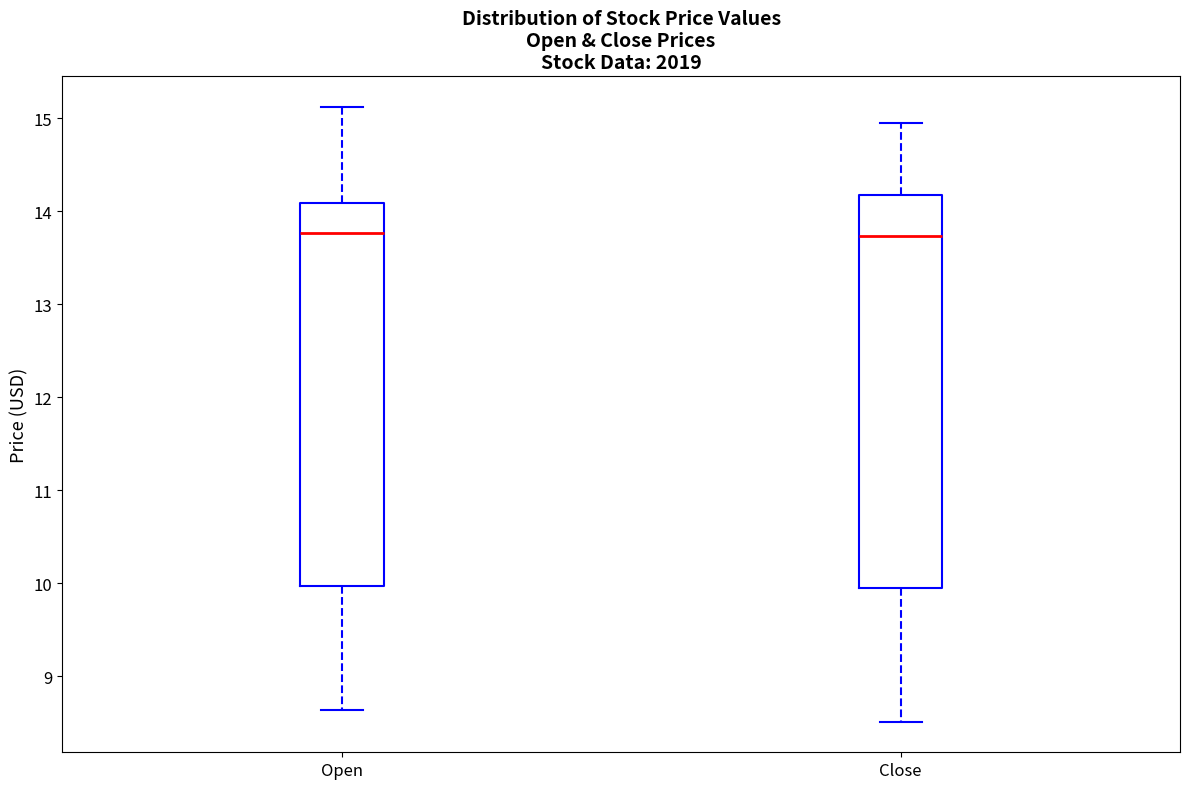

Where is the upper edge of the box for Close on the y-axis? The values are not printed on the chart, so give them approximately, as read against the axis.

14.2